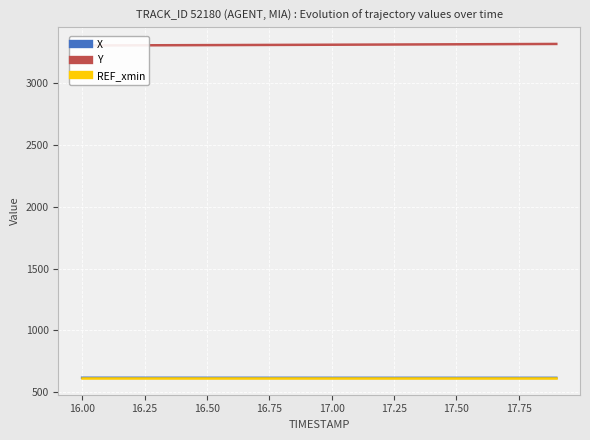

What is the average value of the REF_xmin series?

614.9